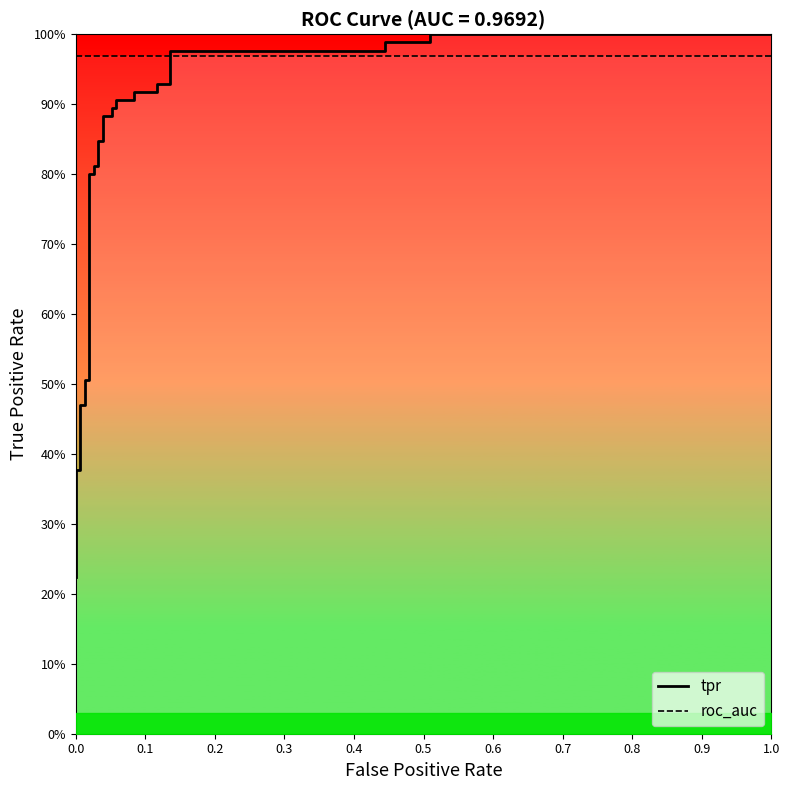

Is it true that tpr equals 0.2 at 12?

False